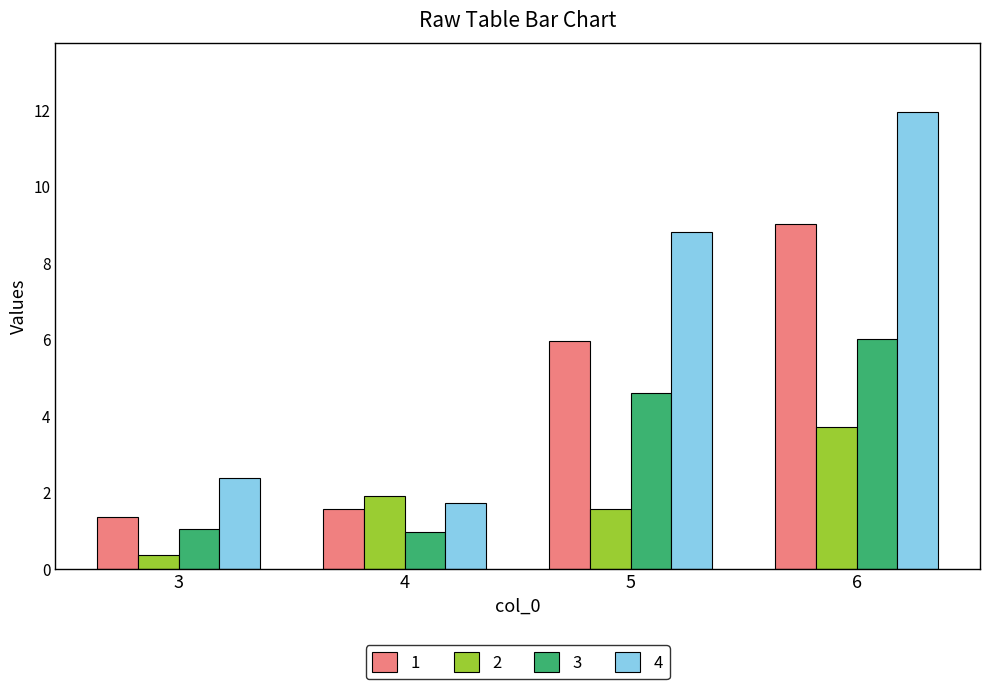

Which series has the largest total across all categories?

4